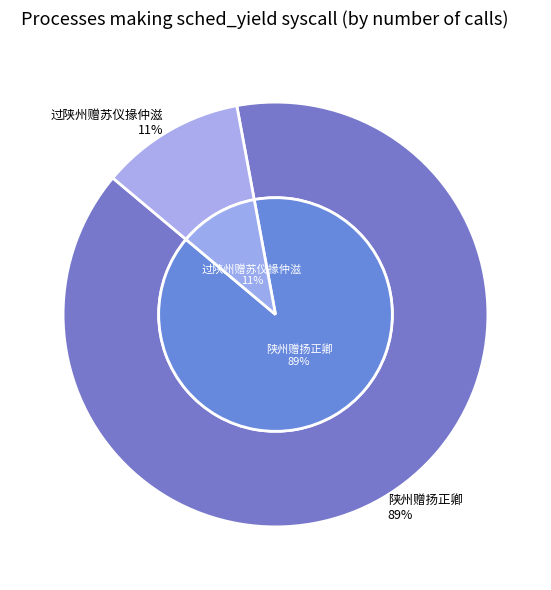

What is the total percentage of 陕州赠扬正卿 and 过陕州赠苏仪掾仲滋?

100.0%